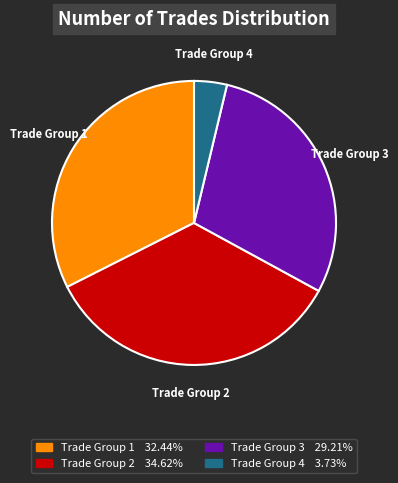

Is there any slice that represents more than half of the pie?

No